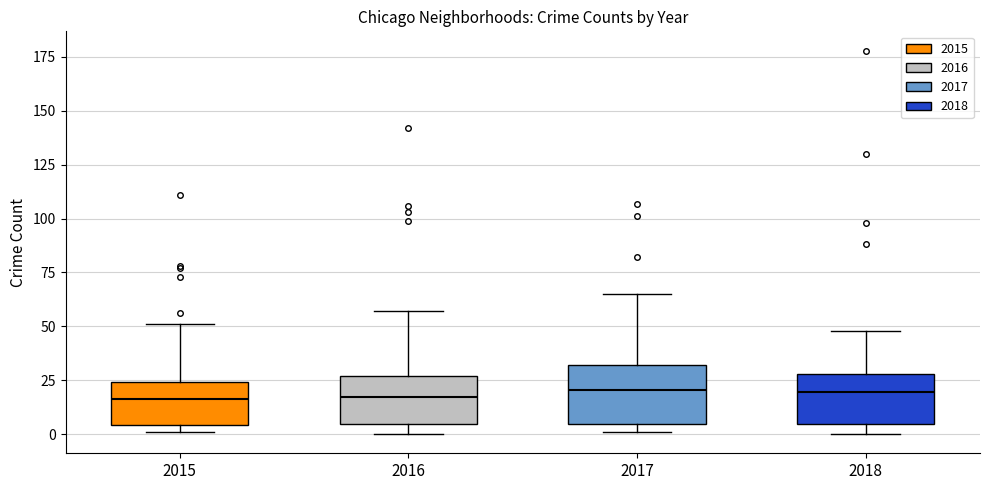

Where is the upper edge of the box at x = 2018 on the y-axis? The values are not printed on the chart, so give them approximately, as read against the axis.

30